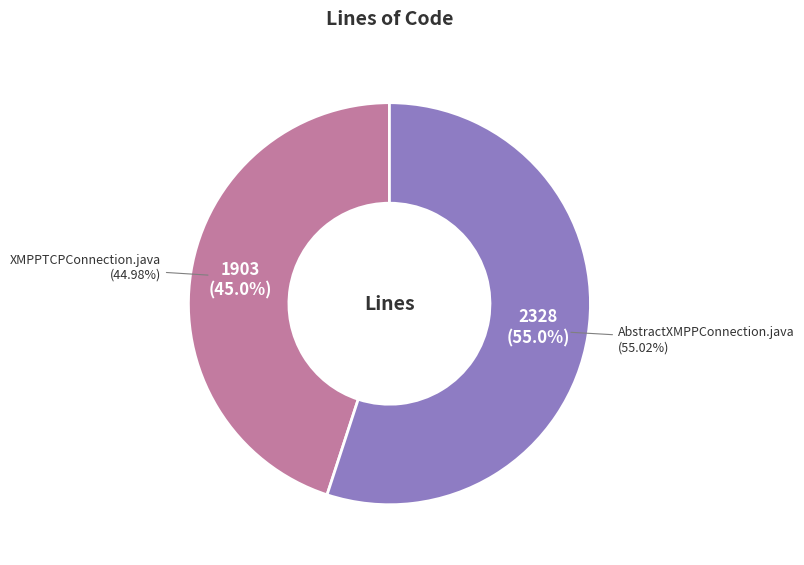

What is the change in value from XMPPTCPConnection.java to AbstractXMPPConnection.java?

+425